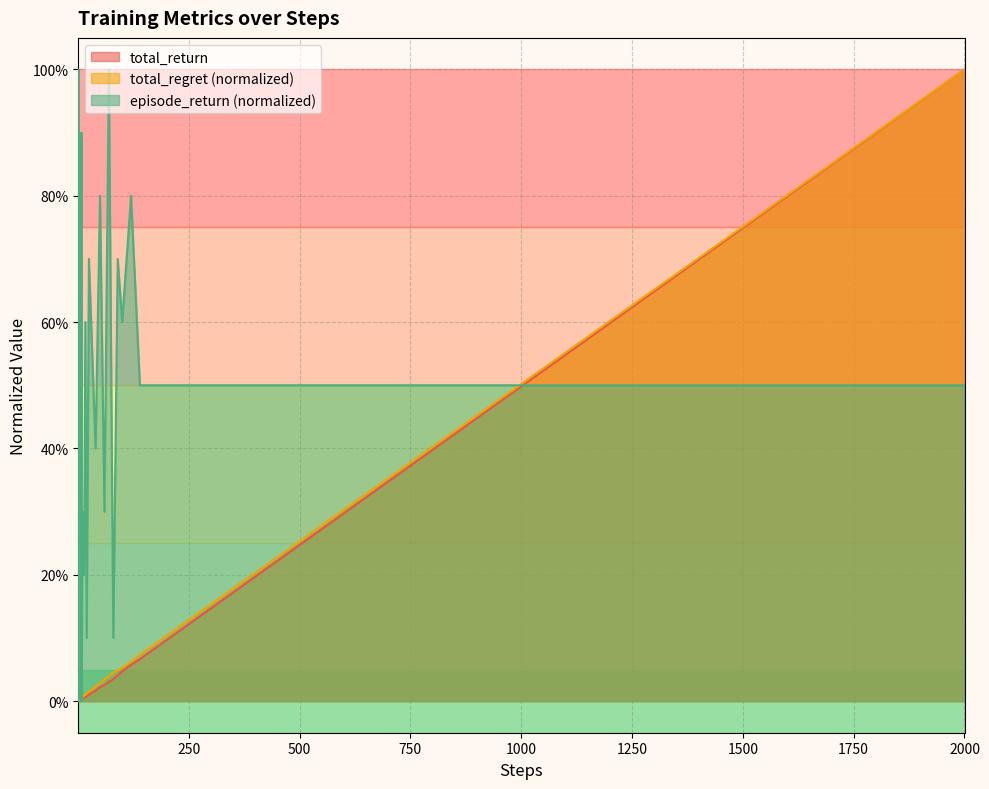

Reading left to right, transcribe all the data shown in this chart.

total_return: 0.0	0.0	0.0	0.0	0.0	0.0	0.0	0.0	0.0	0.0	0.0	0.0	0.0	0.0	0.0	0.0	0.0	0.0	0.0	0.0	0.0	0.0	0.0	0.1	0.1	0.1	0.1	0.1	0.1	0.2	0.2	0.3	0.3	0.4	0.4	0.5	0.6	0.7	0.8	1.0
total_regret: 0.0	0.0	0.0	0.0	0.0	0.0	0.0	0.0	0.0	0.0	0.0	0.0	0.0	0.0	0.0	0.0	0.0	0.0	0.0	0.0	0.0	0.0	0.1	0.1	0.1	0.1	0.1	0.1	0.2	0.2	0.3	0.3	0.4	0.4	0.5	0.5	0.6	0.7	0.9	1.0
episode_return: 0.0	1.0	0.3	0.5	0.4	0.8	0.0	0.9	0.0	0.3	0.2	0.2	0.6	0.1	0.7	0.6	0.4	0.8	0.3	1.0	0.1	0.7	0.6	0.8	0.5	0.5	0.5	0.5	0.5	0.5	0.5	0.5	0.5	0.5	0.5	0.5	0.5	0.5	0.5	0.5